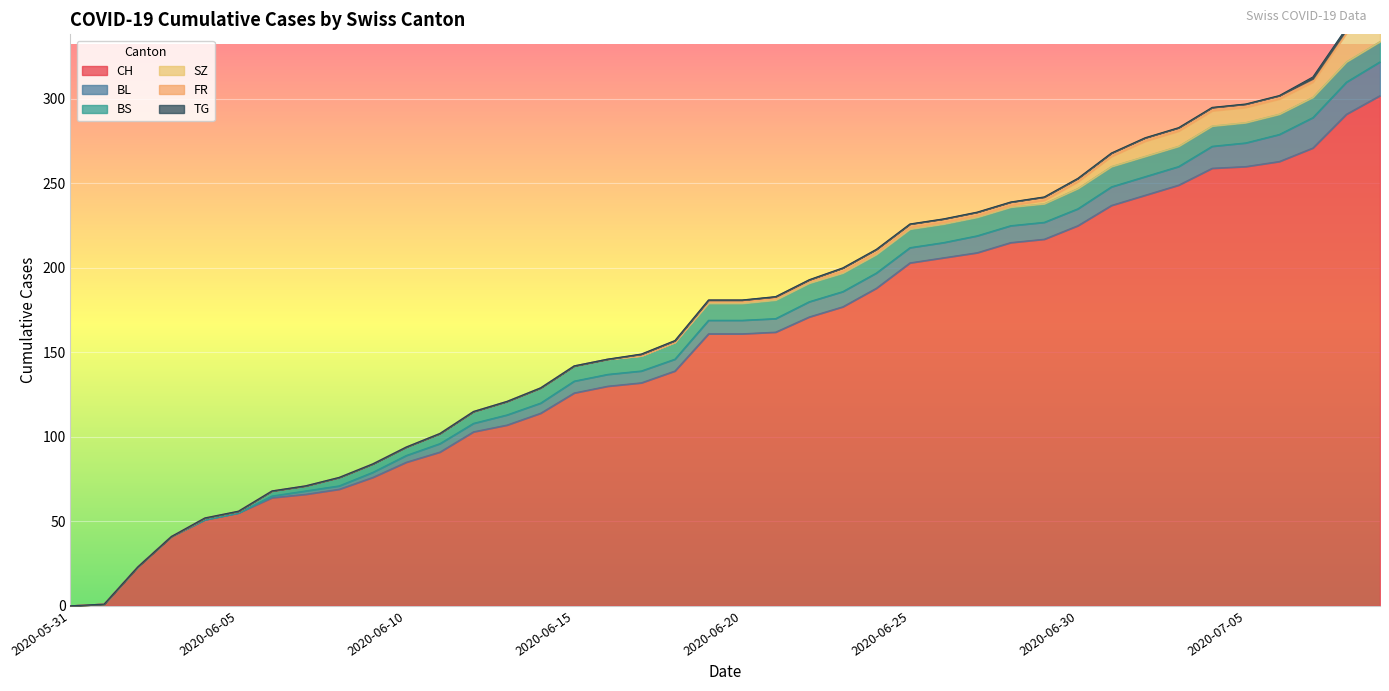

What is the value of the BL point at the 40th from the left?

20